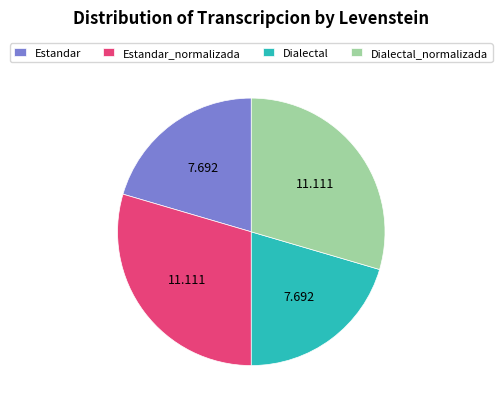

How many segments does this pie chart have?

4